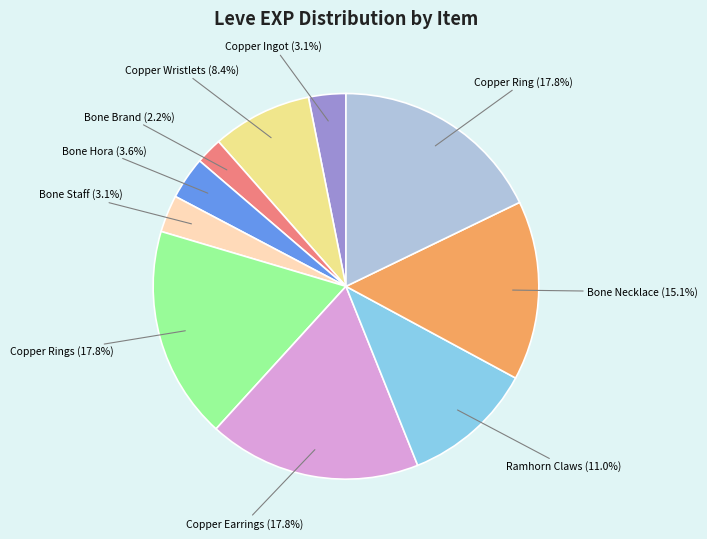

How many segments does this pie chart have?

10